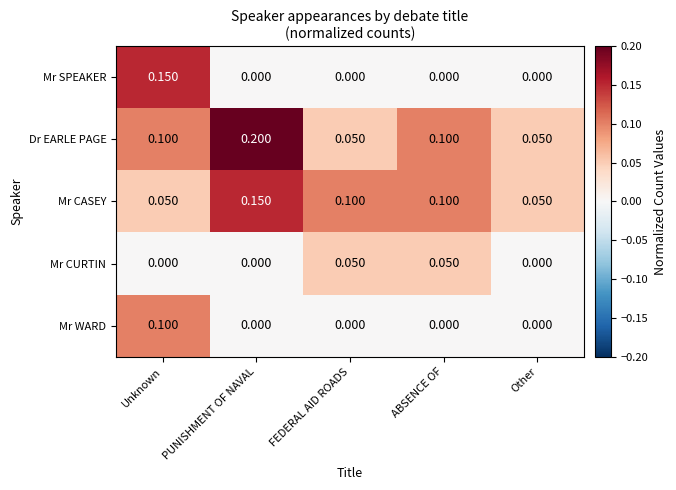

At which category does the chart reach its peak across all series?

PUNISHMENT OF NAVAL